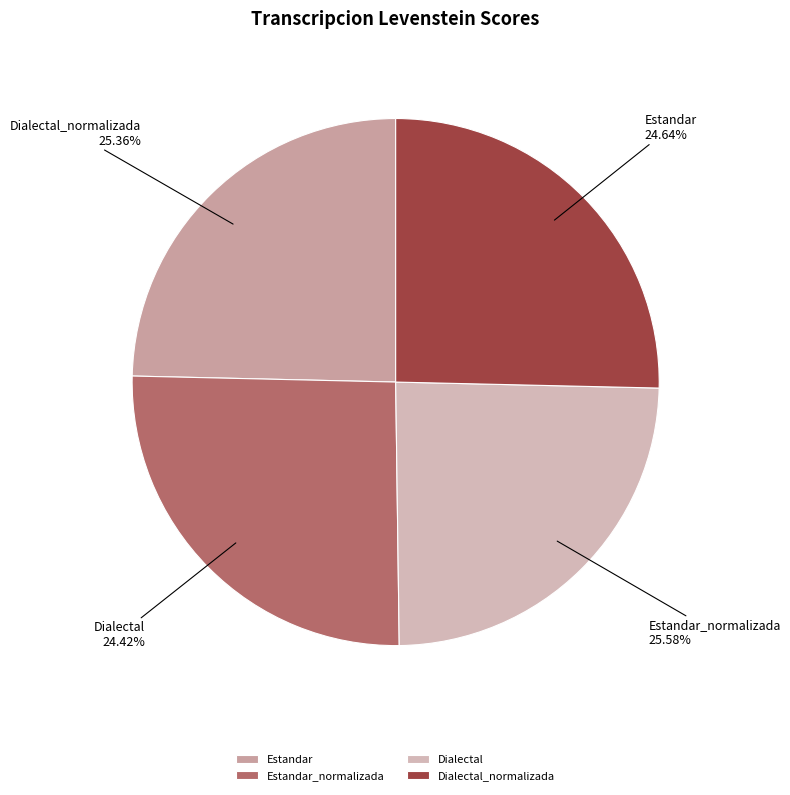

Is there any slice that represents more than half of the pie?

No